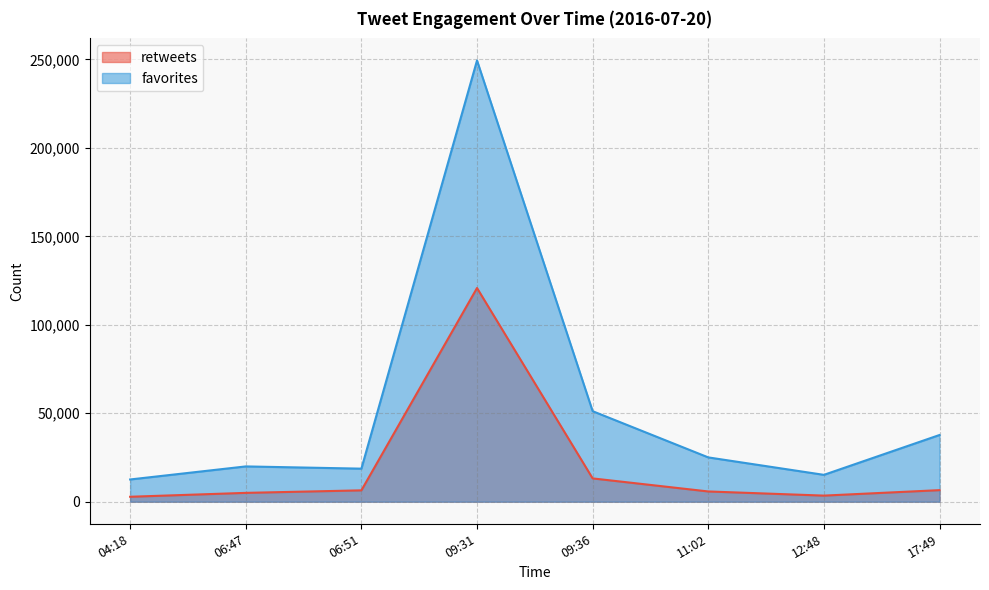

Which series has the largest total across all categories?

favorites